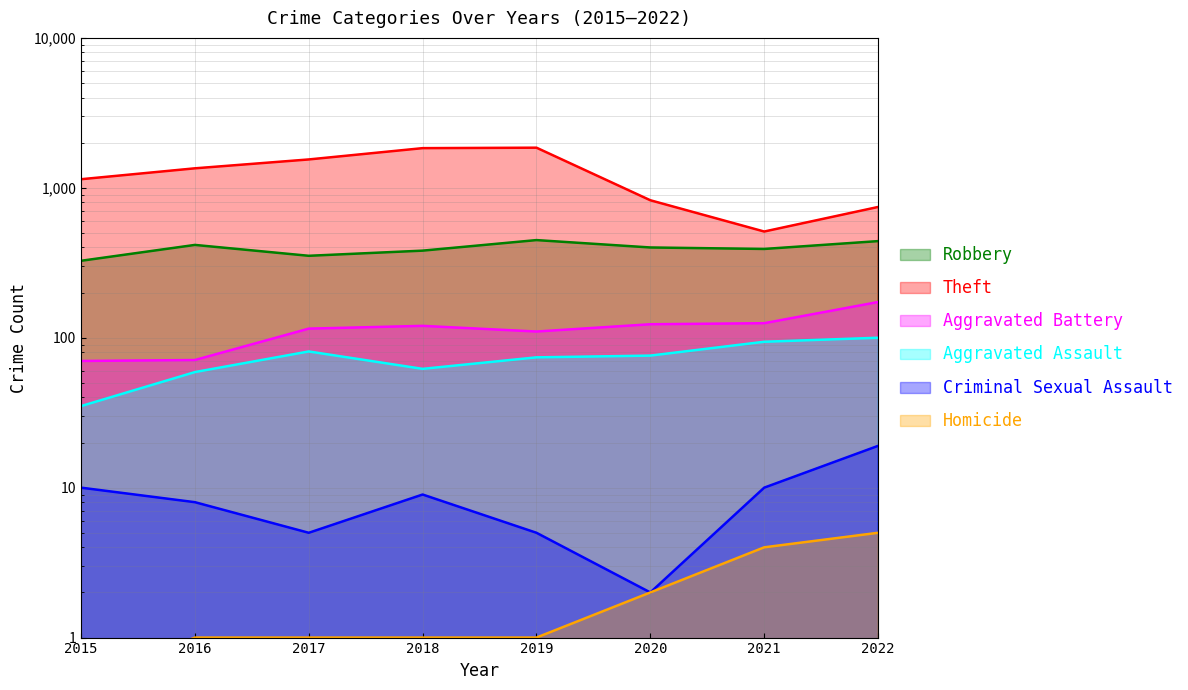

At which category is the sum across all series the highest?

2019